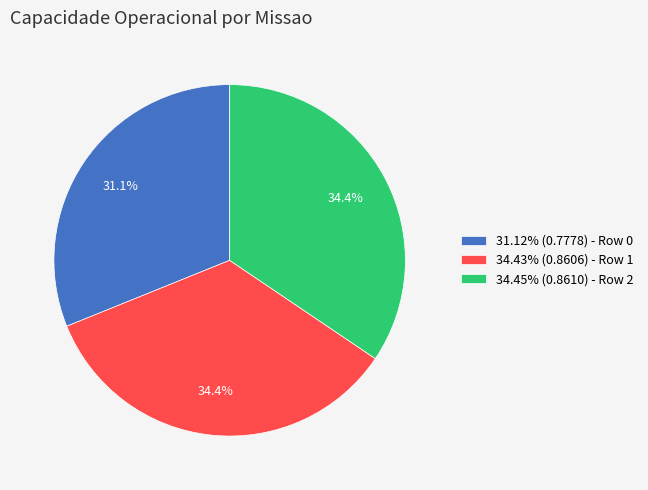

Is there any slice that represents more than half of the pie?

No